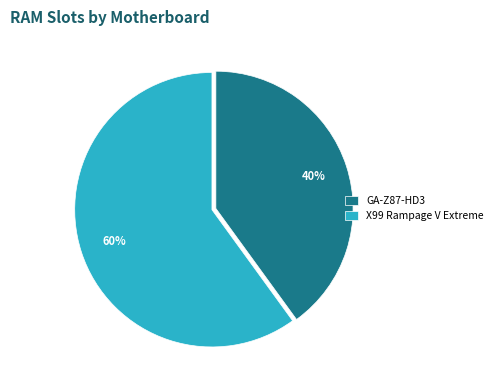

Which category has the smallest portion of the pie?

GA-Z87-HD3